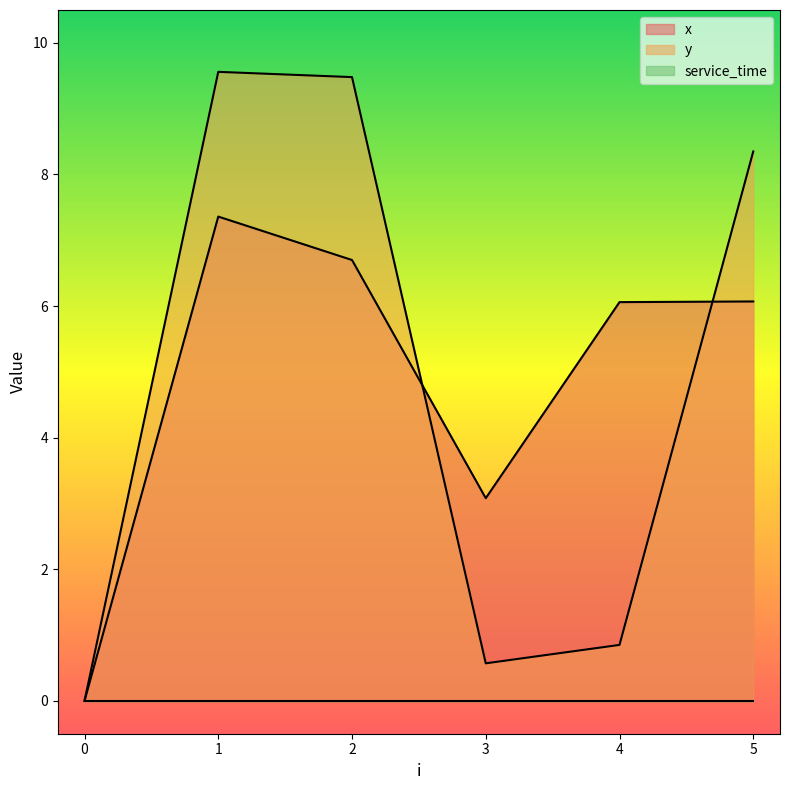

In y, how many points are higher than both neighbors (excluding endpoints)?

1